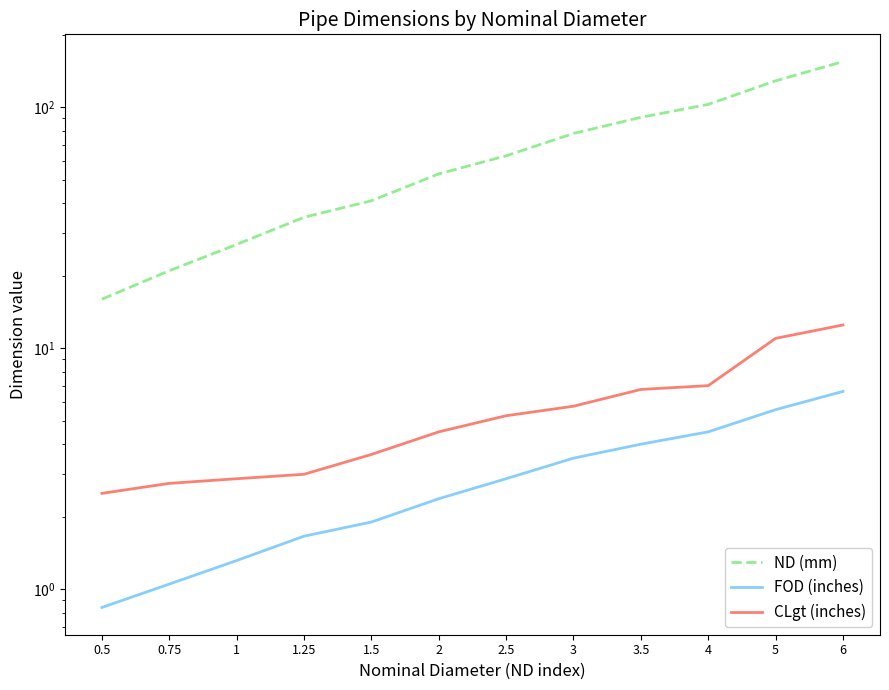

What is the spread (max minus min) of values at 1.25?

33.3